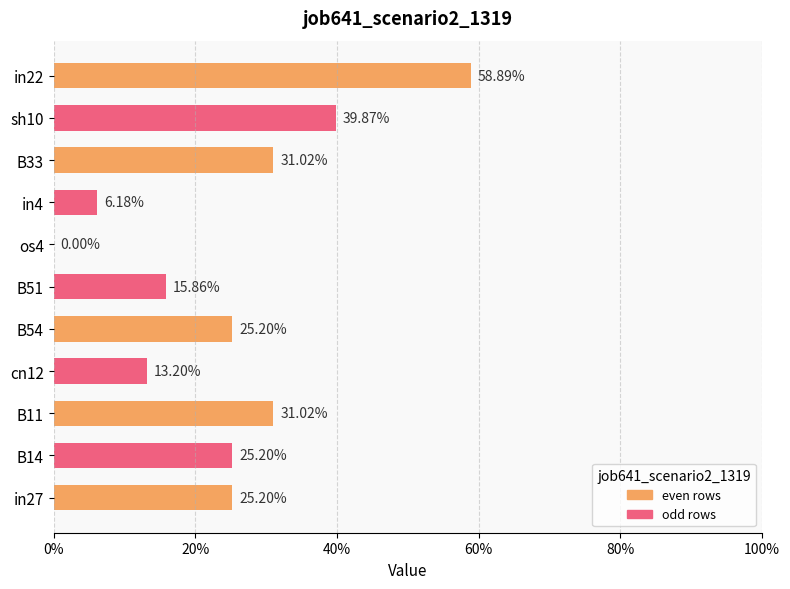

Are the bars horizontal?

Yes